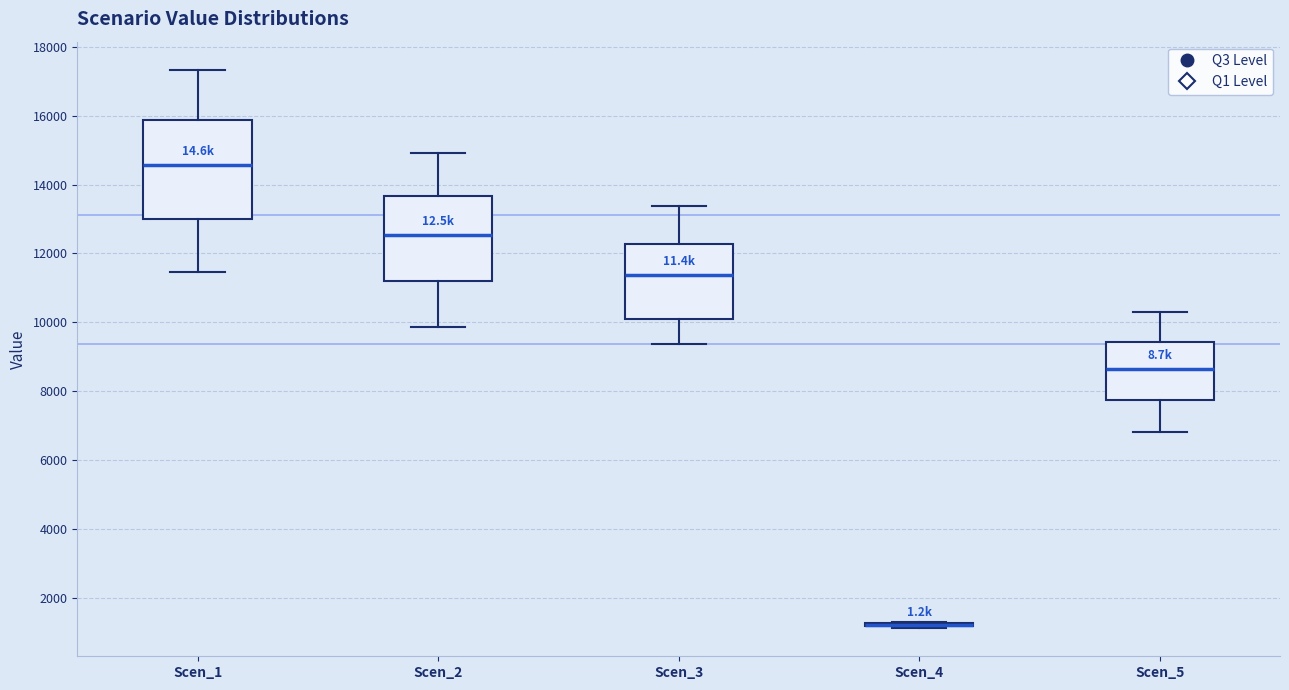

Where is the lower edge of the box for Scen_1 on the y-axis? The values are not printed on the chart, so give them approximately, as read against the axis.

13000